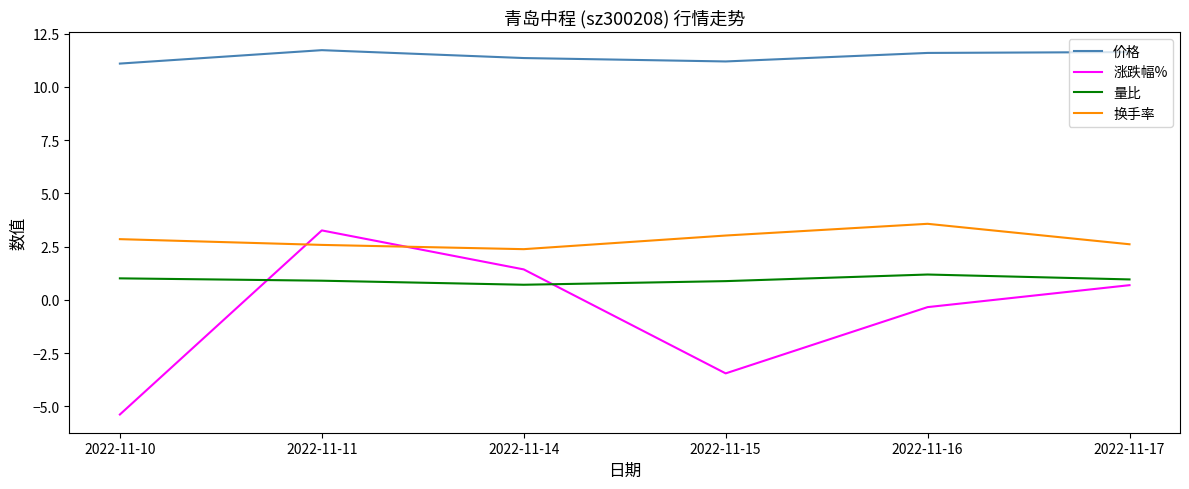

How many intersections are there between 换手率 and 涨跌幅%?

2